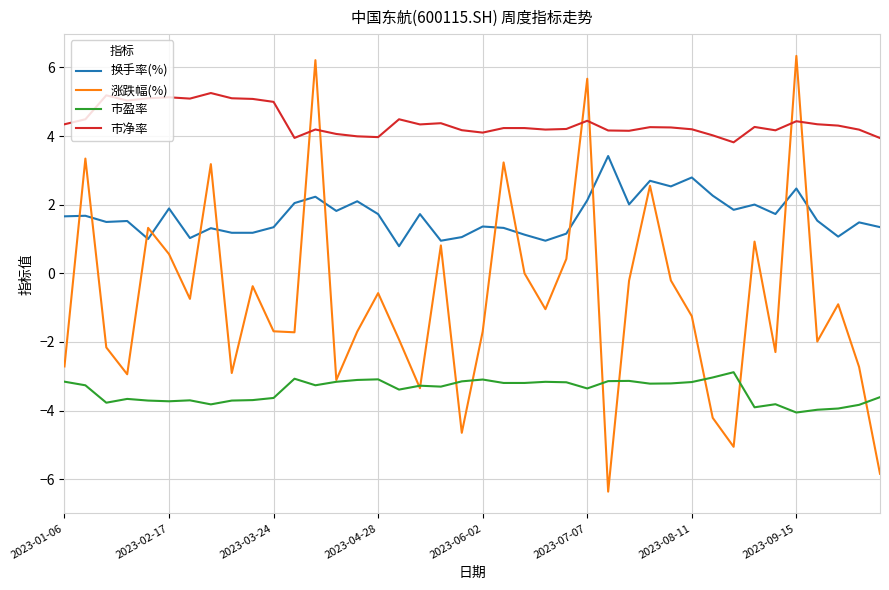

What is the greatest value displayed?

6.3